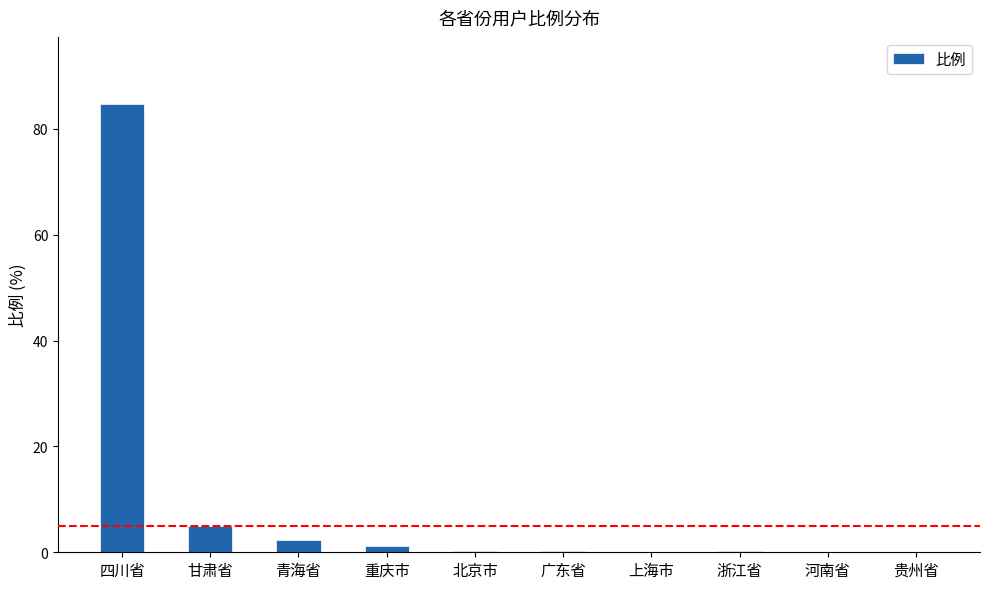

What is the change in value from 浙江省 to 河南省?

-0.1